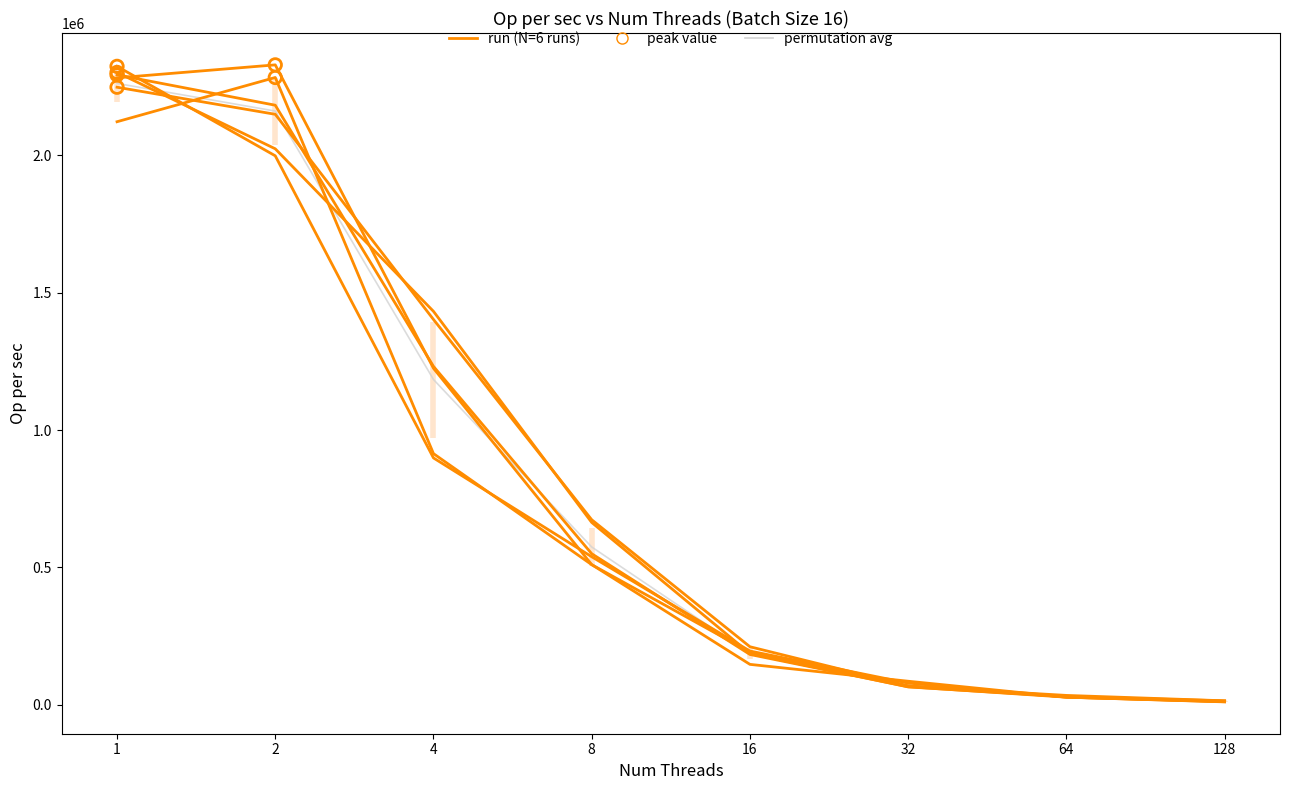

Is the value of run_3 at 128 greater than the value of run_6 at 8?

No